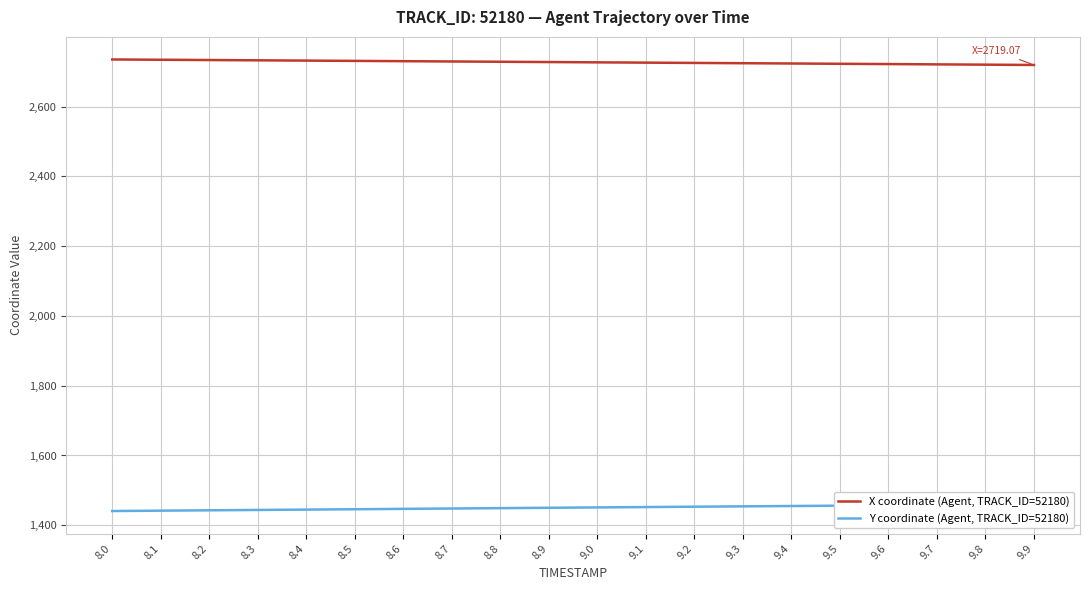

At which label is Y coordinate (Agent, TRACK_ID=52180) closest to 1450?

8.9